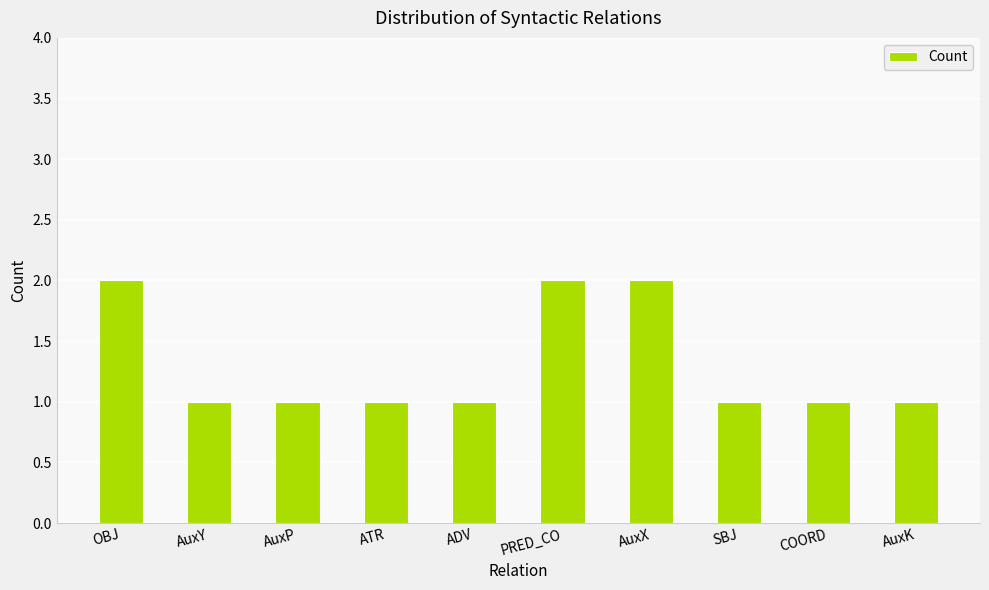

What is the ratio of the value at COORD to the value at AuxY?

1.0